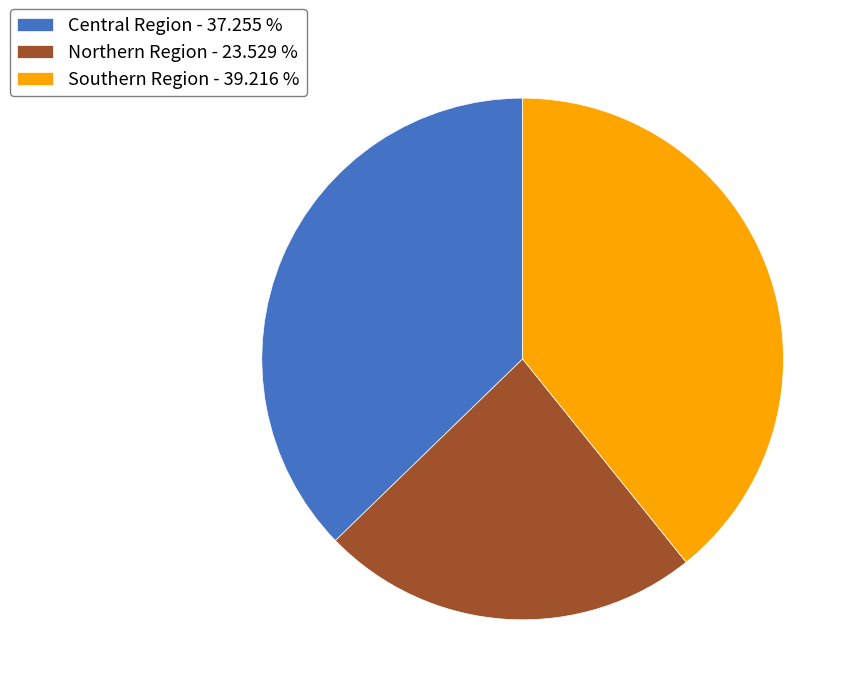

Does Southern Region - 39.216 % represent more than half of the total?

No